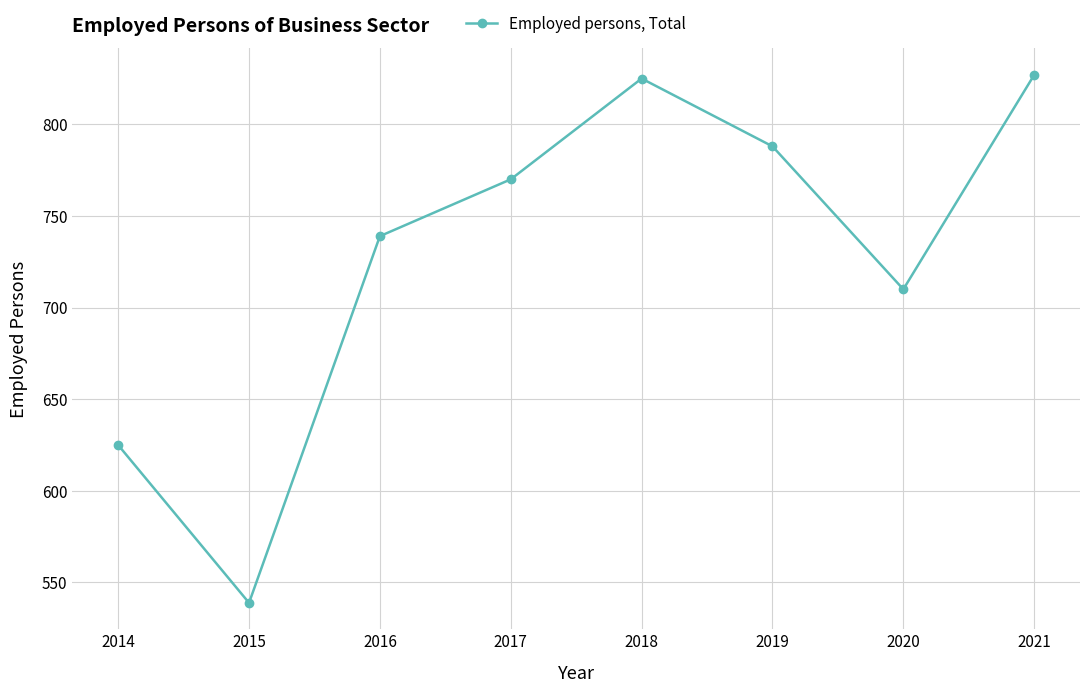

What is the smallest value displayed?

538.9